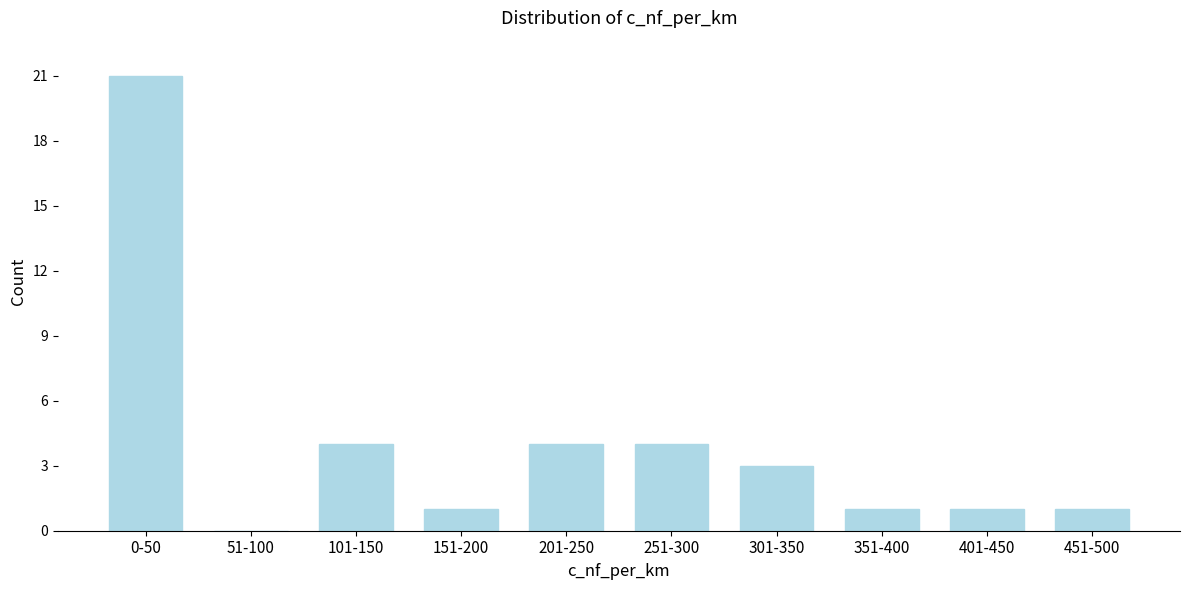

Reading left to right, what are all the values shown in this chart?

0-50=21	51-100=0	101-150=4	151-200=1	201-250=4	251-300=4	301-350=3	351-400=1	401-450=1	451-500=1